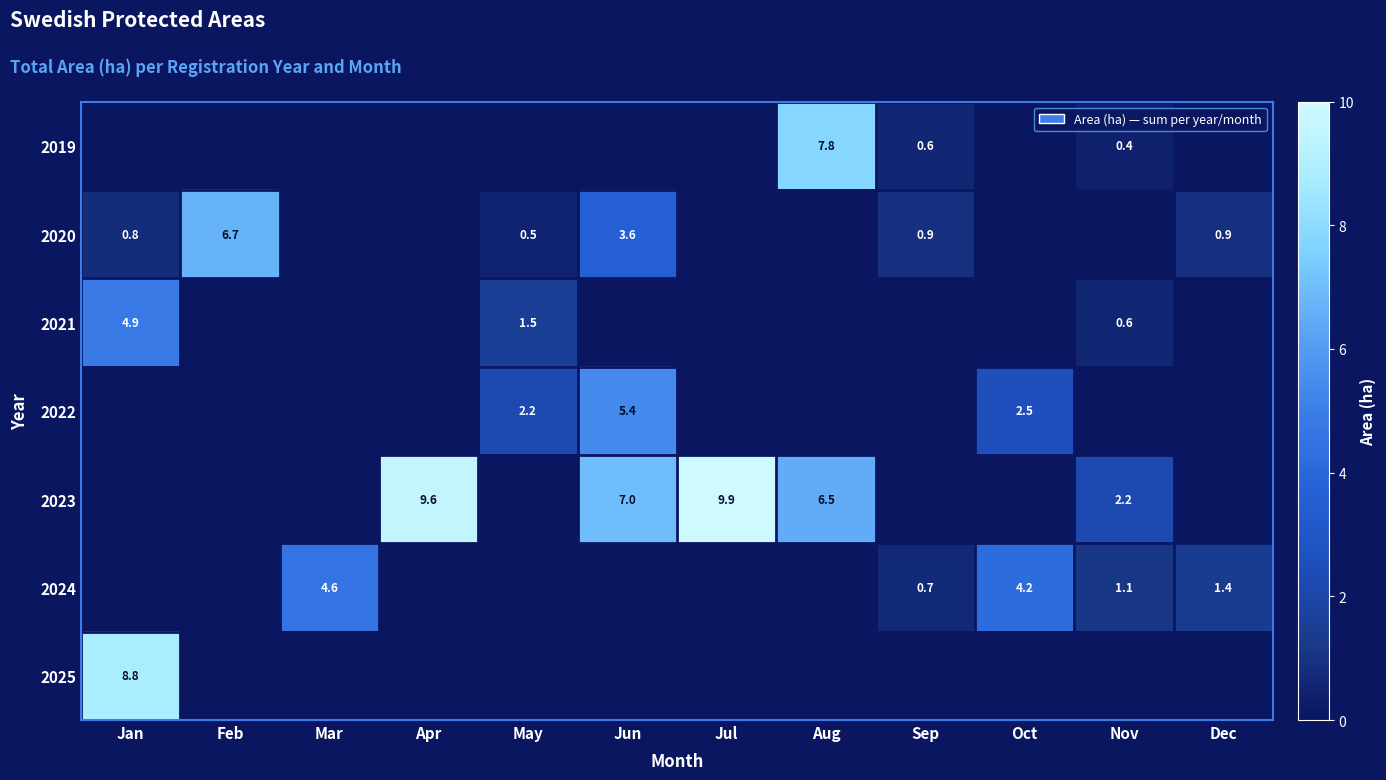

Is the value of 2025 at Jan greater than the value of 2023 at Nov?

Yes